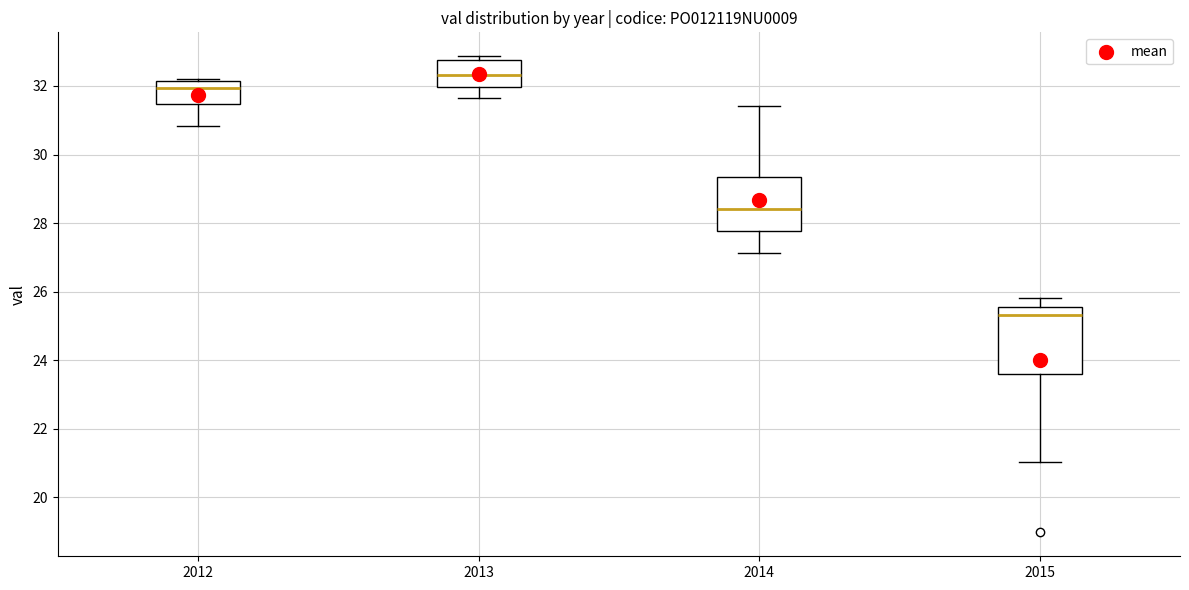

Reading left to right, transcribe this box plot: for each box, give where its median line is, the range the box spans, and where its two whiskers end, as read against the y-axis. The values are not printed on the chart, so give them approximately, as read against the axis.

2012: median 32.0, box 31.4 to 32.2, whiskers 30.8 to 32.2
2013: median 32.4, box 32.0 to 32.8, whiskers 31.6 to 32.8 (just above the box's upper edge)
2014: median 28.4, box 27.8 to 29.4, whiskers 27.2 to 31.4
2015: median 25.4, box 23.6 to 25.6, whiskers 21.0 to 25.8